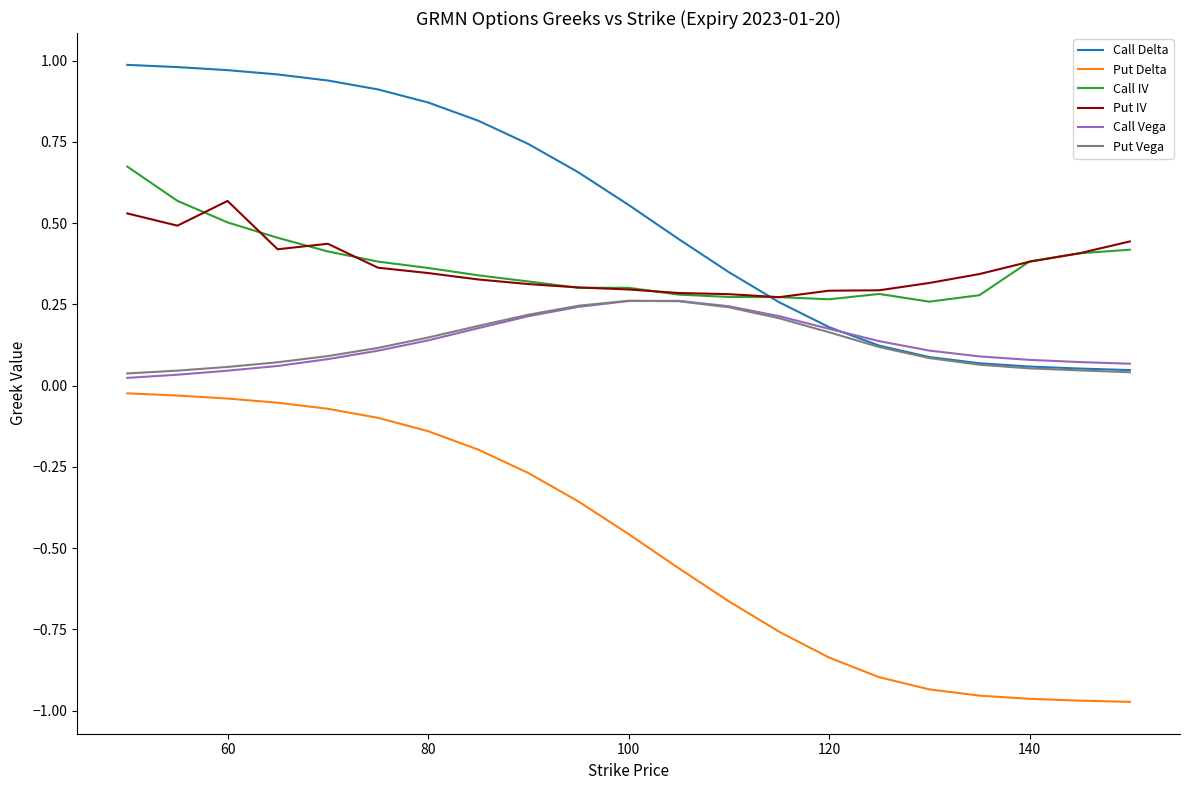

Which series has the widest spread of values?

Put Delta